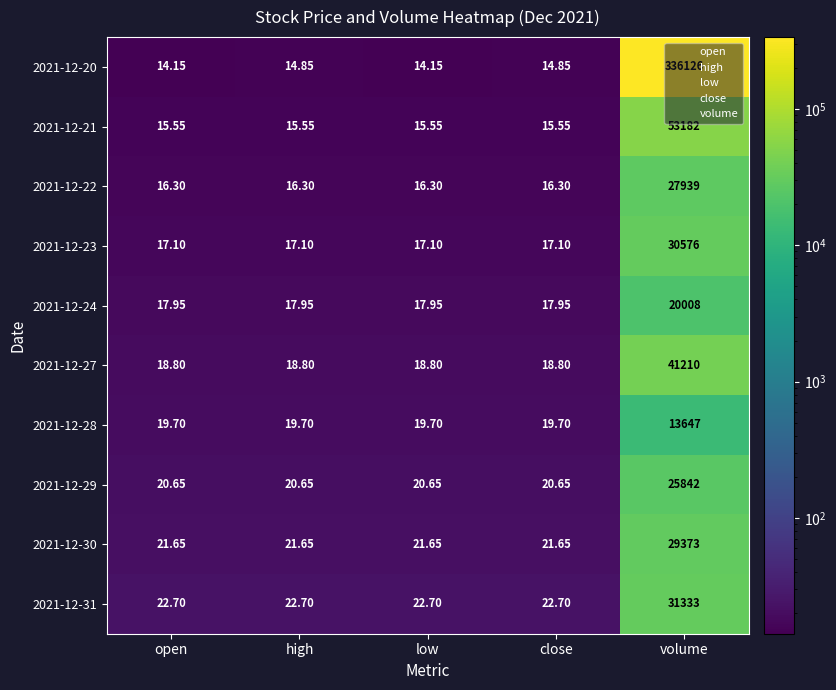

What is the smallest value displayed?

14.2